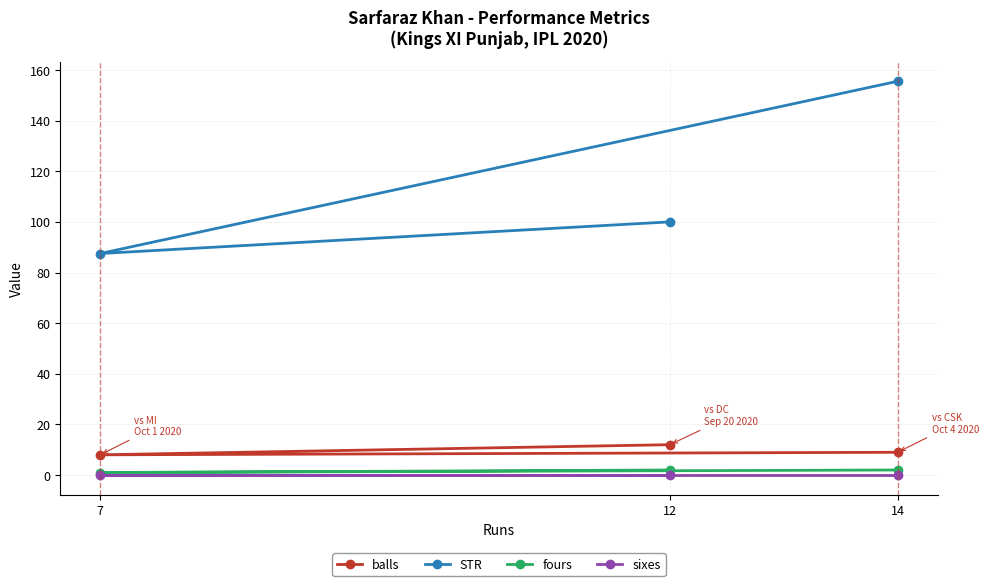

What is the label of the 2nd point from the left?

7